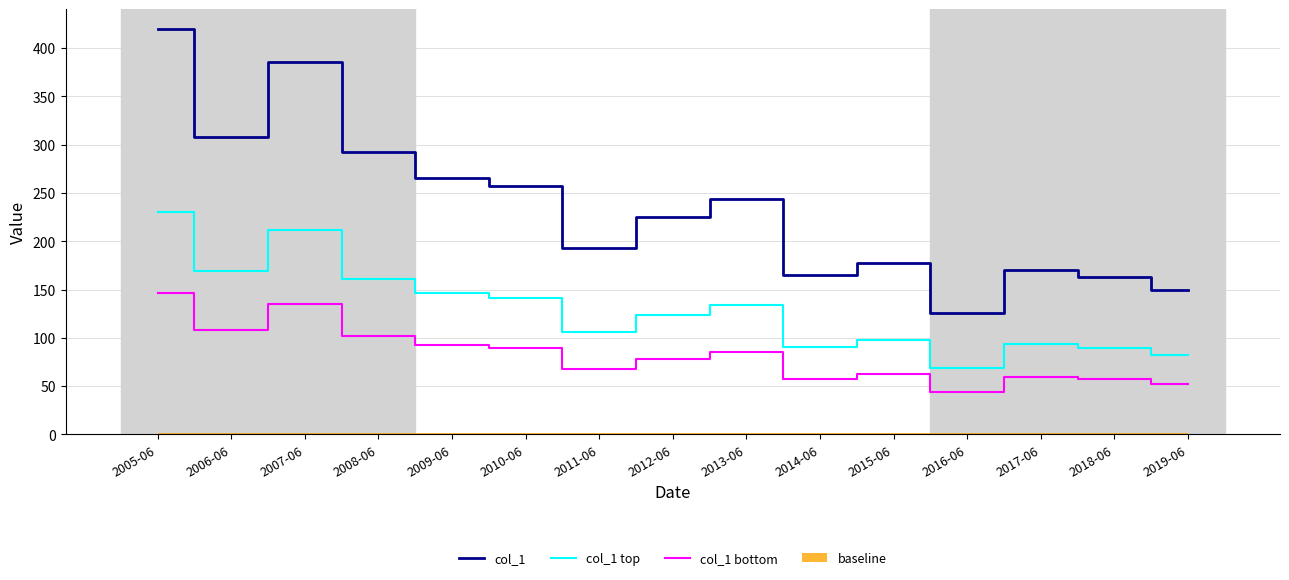

Where is col_1 nearest to the value 272?

2009-06